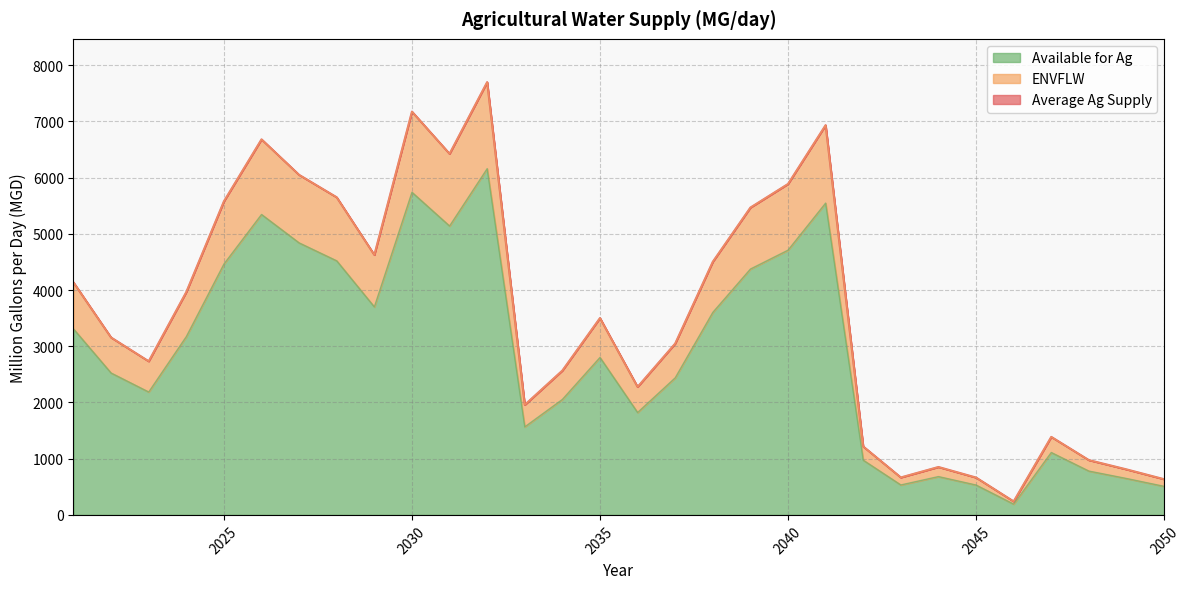

What is the approximate value of Average Ag Supply at 2039?

5467.2